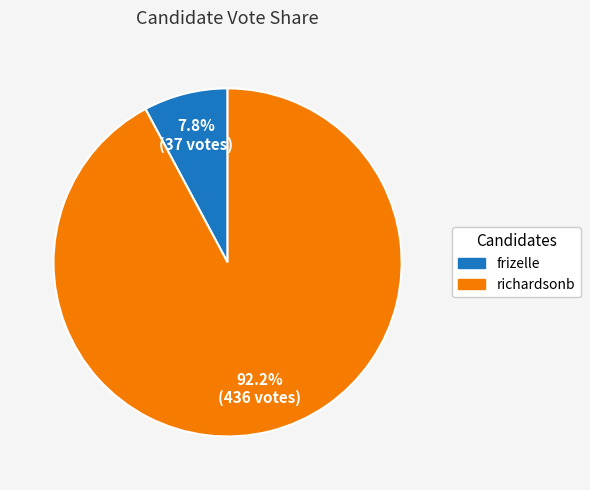

Is there a majority slice in this chart?

Yes